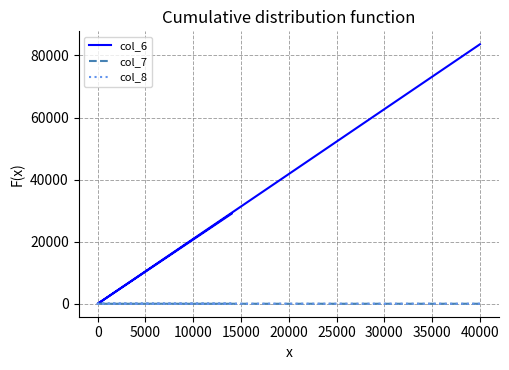

What is the highest value of the col_8 series?

2.0